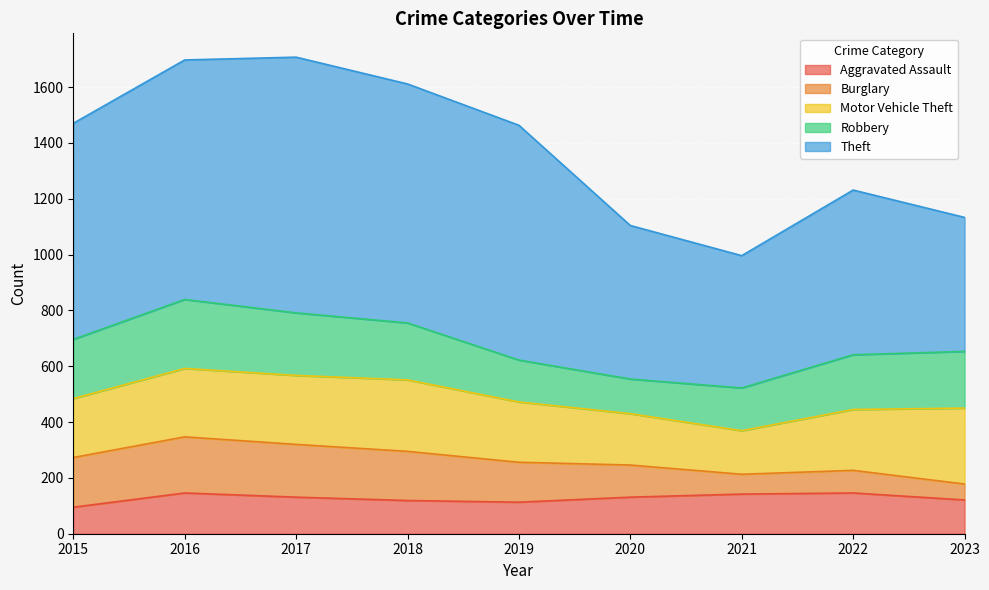

Is the value of Motor Vehicle Theft at 2017 greater than the value of Robbery at 2017?

Yes